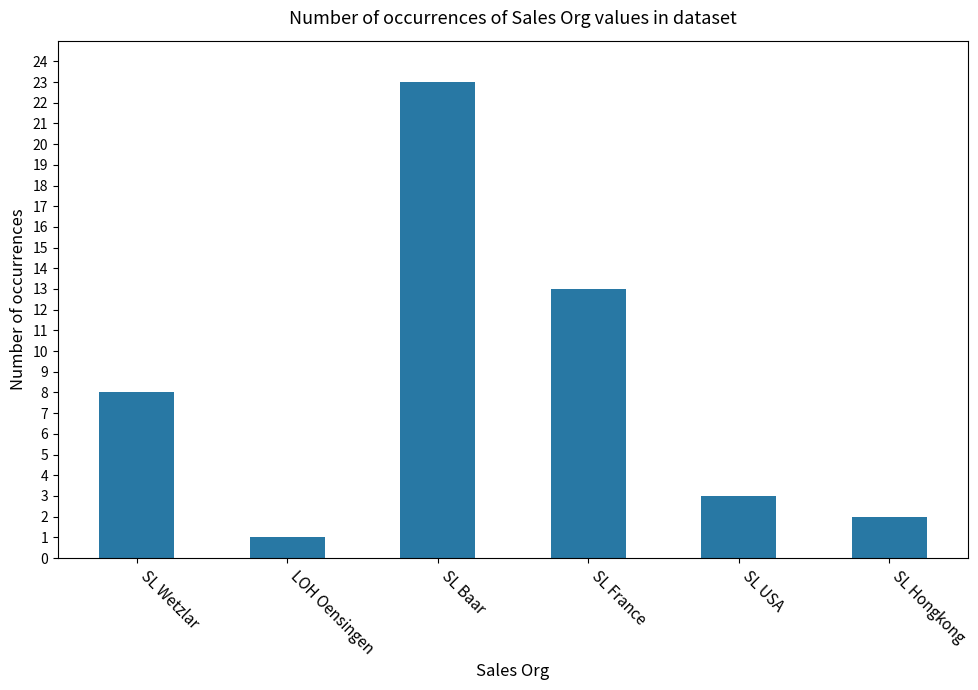

Reading left to right, transcribe all the data shown in this chart.

SL Wetzlar=8	LOH Oensingen=1	SL Baar=23	SL France=13	SL USA=3	SL Hongkong=2